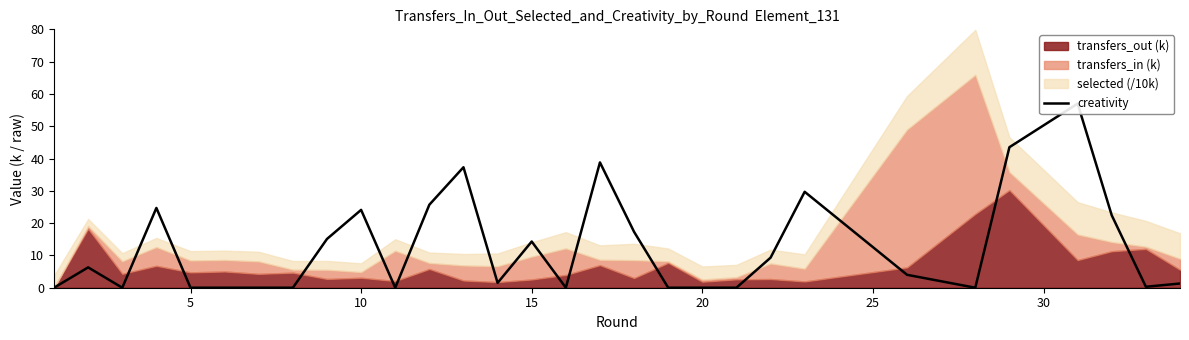

What is the difference between the maximum and minimum values?

57.0